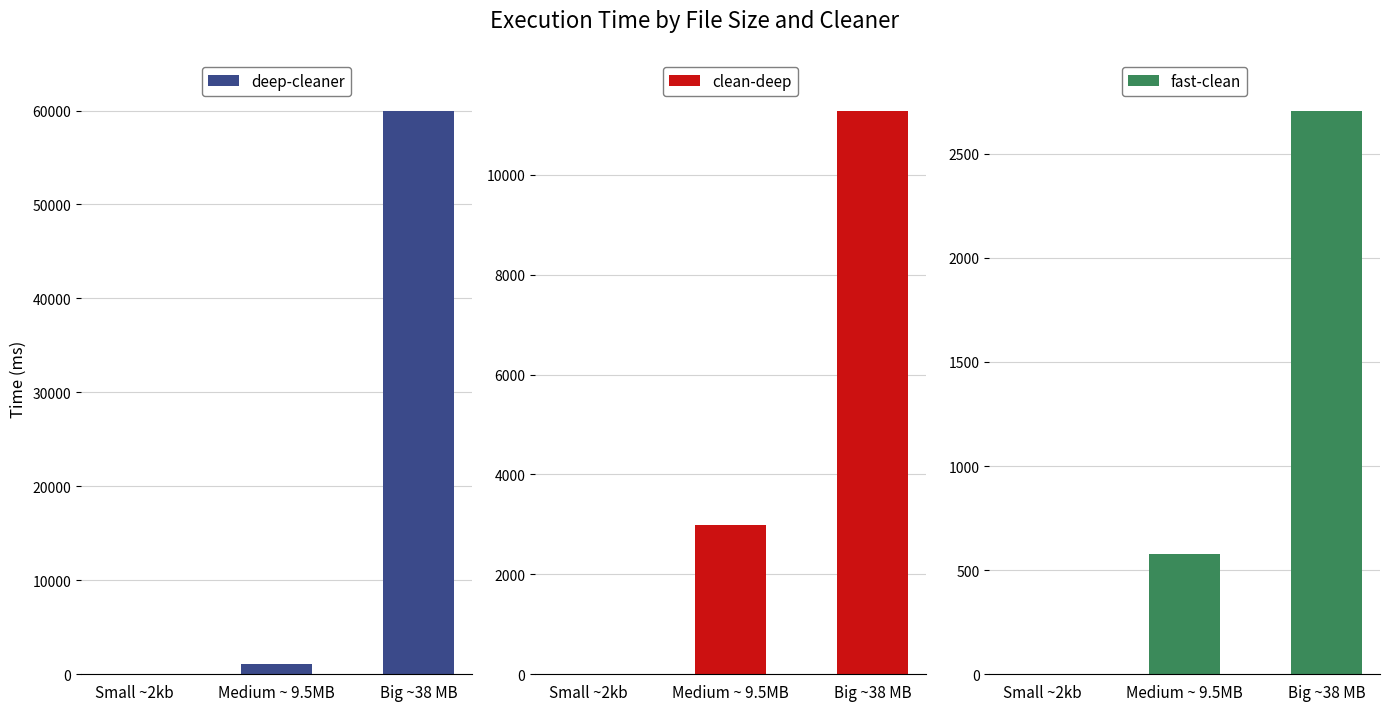

What is the greatest value displayed?

59940.9